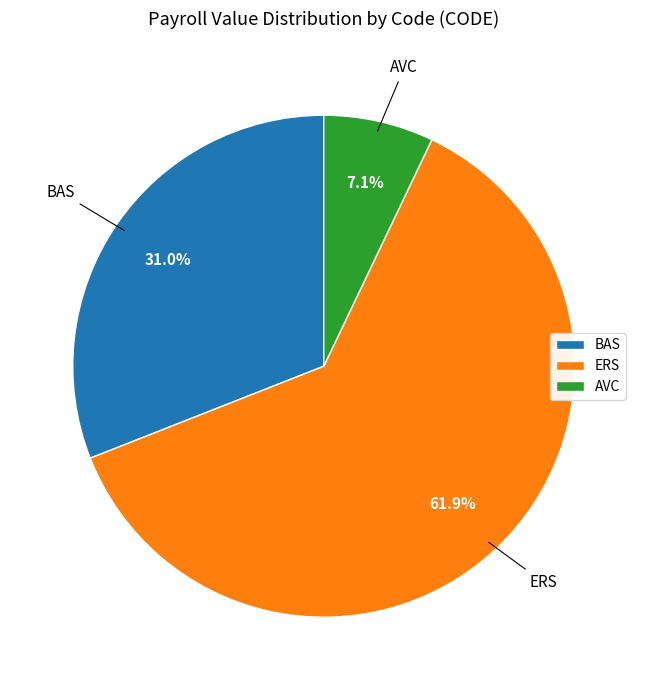

What is the smallest slice in the pie chart?

AVC